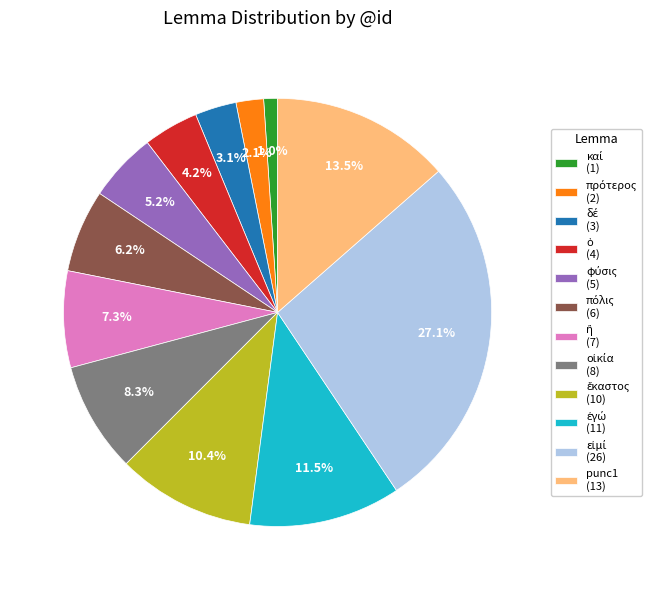

How many segments does this pie chart have?

12